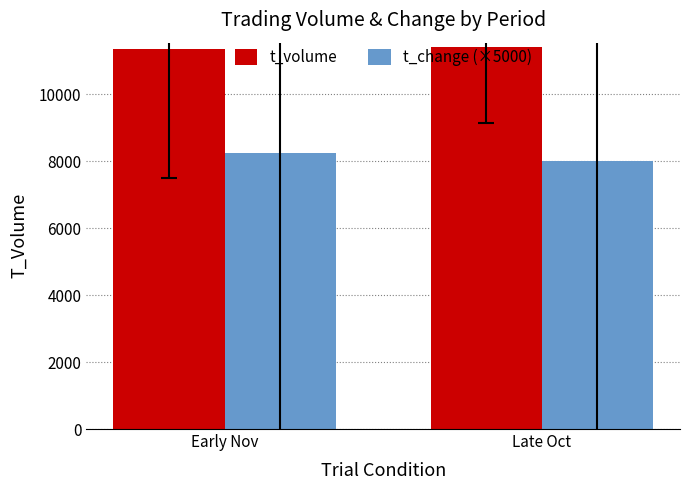

At how many categories does at least one series exceed 8323?

2